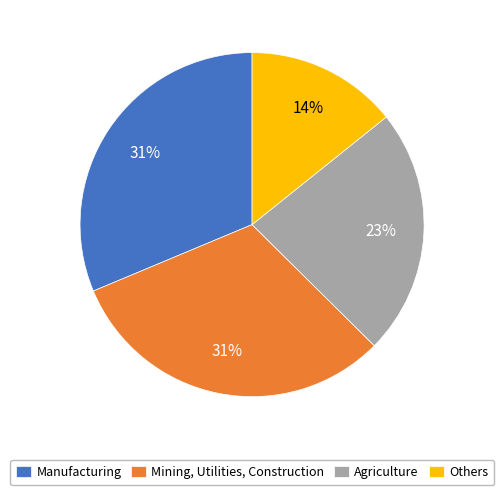

Approximately how many times larger is the value at Agriculture compared to Others?

1.6